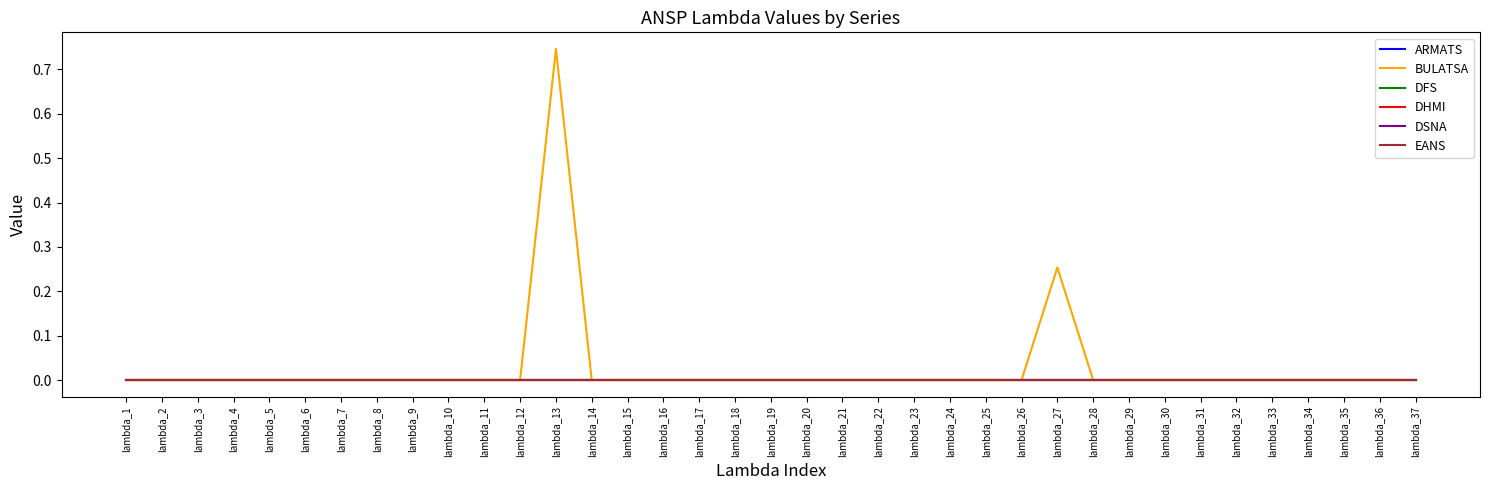

Which series has the widest spread of values?

BULATSA